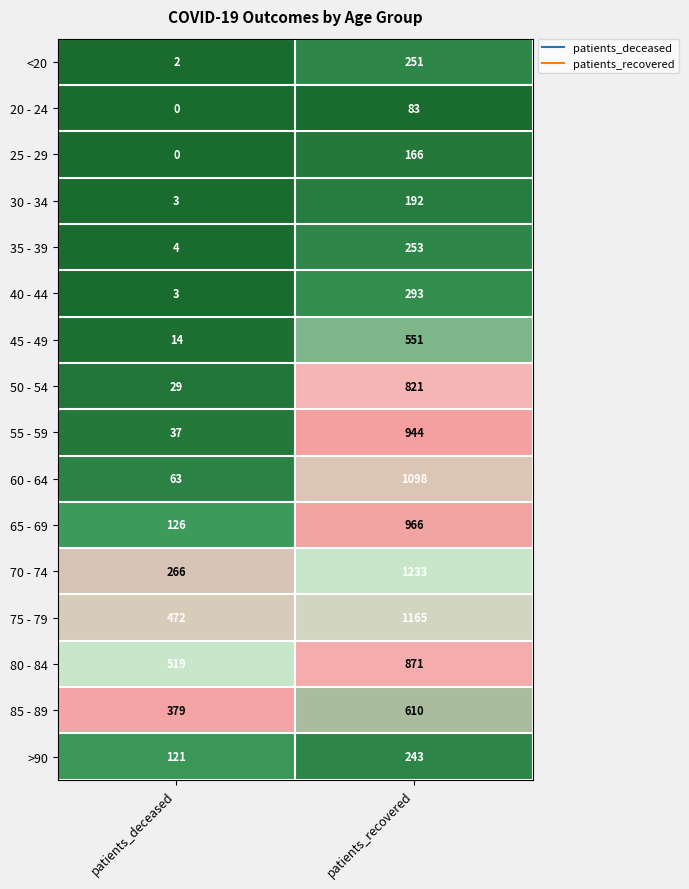

What is the average value of the 40 - 44 series?

148